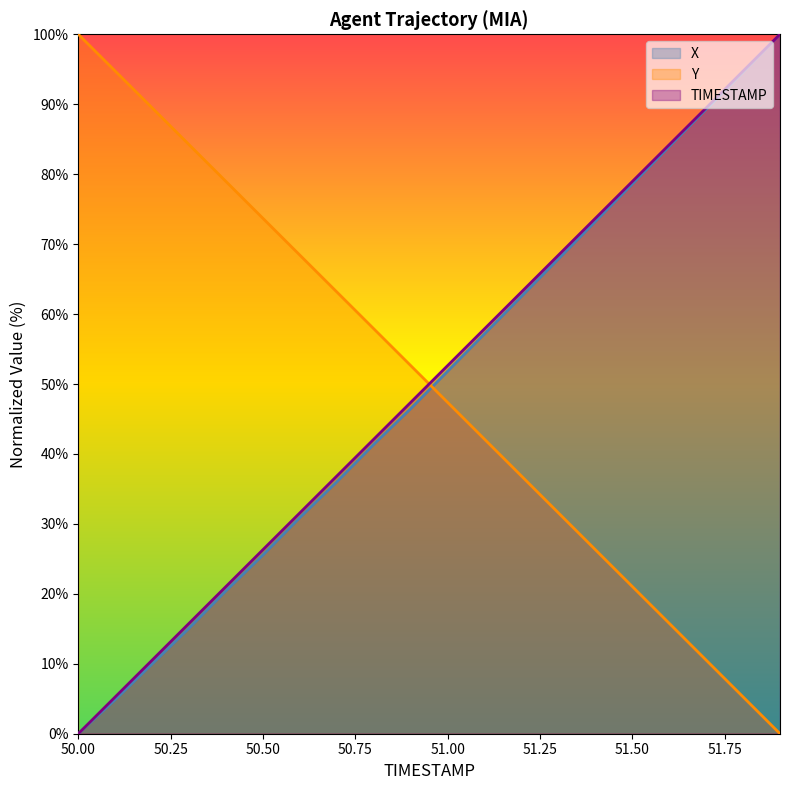

What is the approximate value of X at 50.1?

4.9